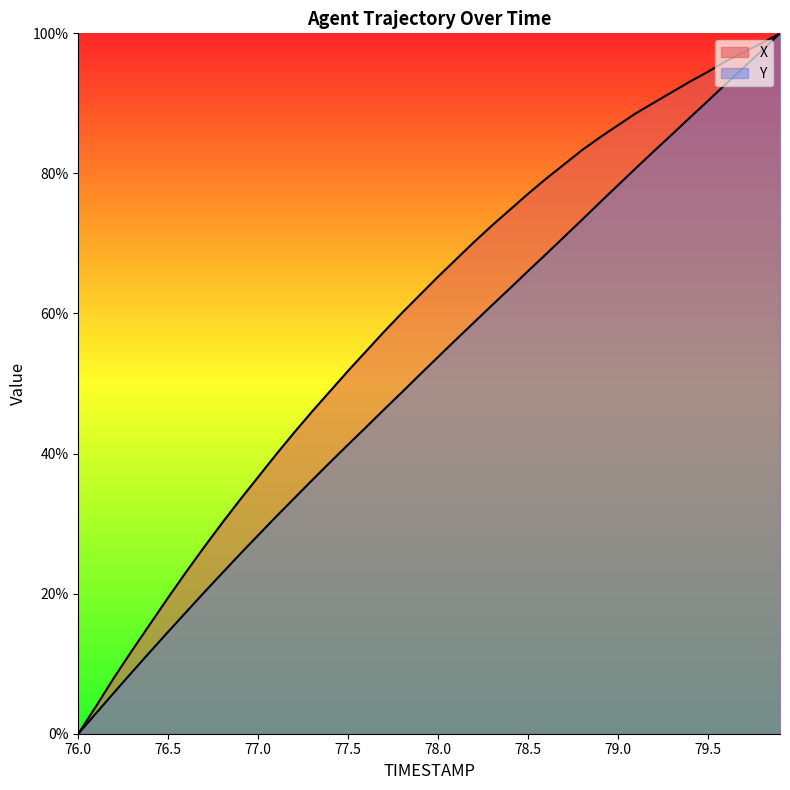

Reading left to right, list all the values displayed in this chart.

X: 76.0=0.0	76.1=0.0	76.2=0.1	76.3=0.1	76.4=0.2	76.5=0.2	76.6=0.2	76.7=0.3	76.8=0.3	76.9=0.3	77.0=0.4	77.1=0.4	77.2=0.4	77.3=0.5	77.4=0.5	77.5=0.5	77.6=0.5	77.7=0.6	77.8=0.6	77.9=0.6	78.0=0.7	78.1=0.7	78.2=0.7	78.3=0.7	78.4=0.7	78.5=0.8	78.6=0.8	78.7=0.8	78.8=0.8	78.9=0.9	79.0=0.9	79.1=0.9	79.2=0.9	79.3=0.9	79.4=0.9	79.5=0.9	79.6=1.0	79.7=1.0	79.8=1.0	79.9=1.0
Y: 76.0=0.0	76.1=0.0	76.2=0.1	76.3=0.1	76.4=0.1	76.5=0.1	76.6=0.2	76.7=0.2	76.8=0.2	76.9=0.3	77.0=0.3	77.1=0.3	77.2=0.3	77.3=0.4	77.4=0.4	77.5=0.4	77.6=0.4	77.7=0.5	77.8=0.5	77.9=0.5	78.0=0.5	78.1=0.6	78.2=0.6	78.3=0.6	78.4=0.6	78.5=0.7	78.6=0.7	78.7=0.7	78.8=0.7	78.9=0.8	79.0=0.8	79.1=0.8	79.2=0.8	79.3=0.9	79.4=0.9	79.5=0.9	79.6=0.9	79.7=1.0	79.8=1.0	79.9=1.0